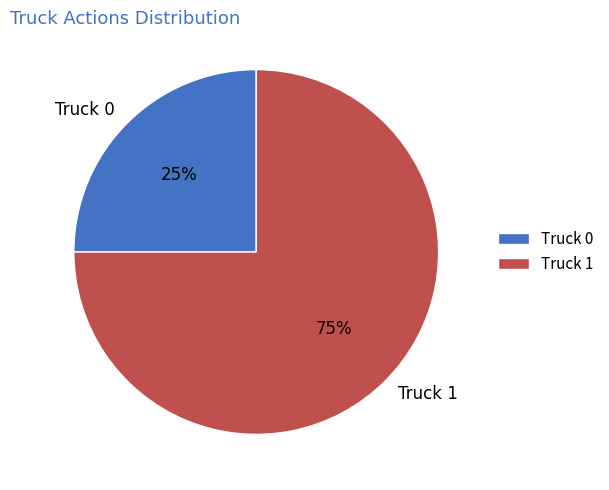

To the nearest percent, what percentage of the pie is Truck 0?

25%